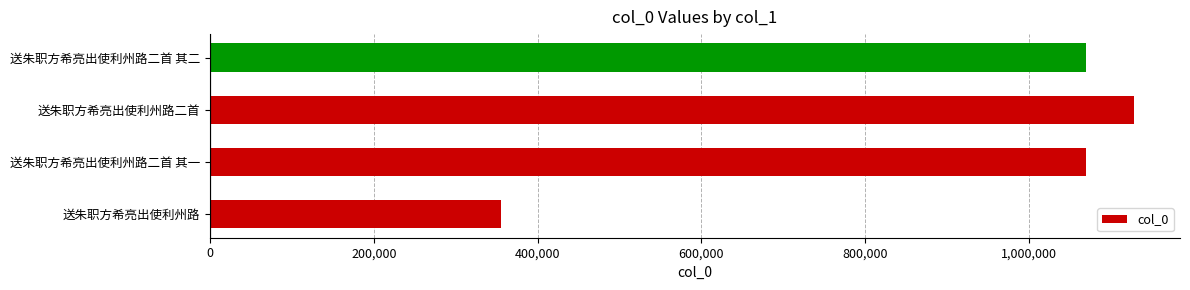

What is the sum of all values?

3624759